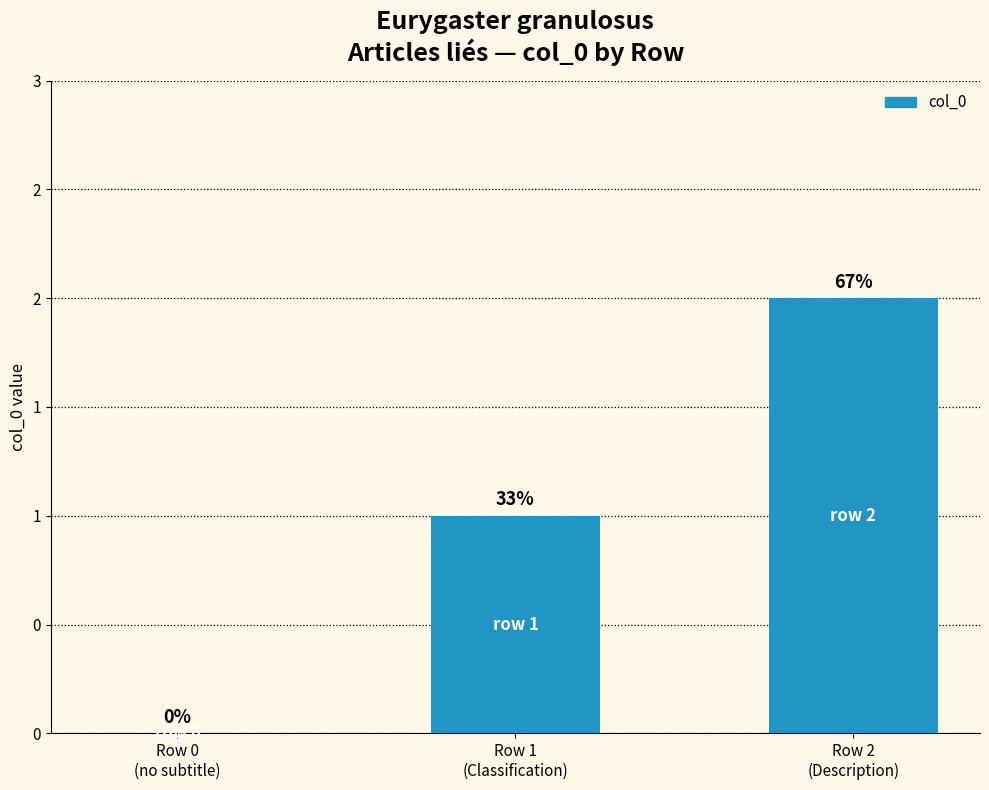

List the labels in order of value, largest first.

Row 2
(Description), Row 1
(Classification), Row 0
(no subtitle)